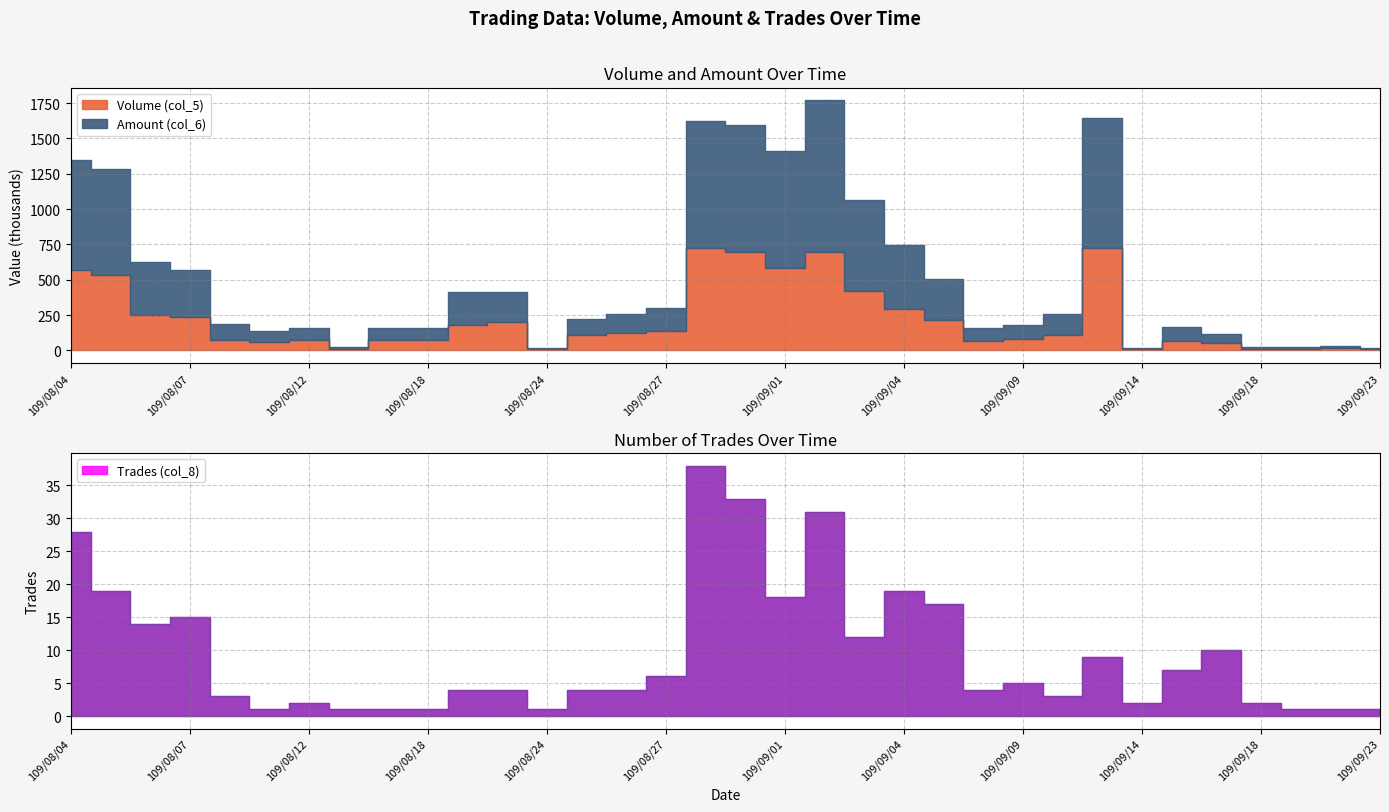

What is the total value across all series at 109/09/18?

26922